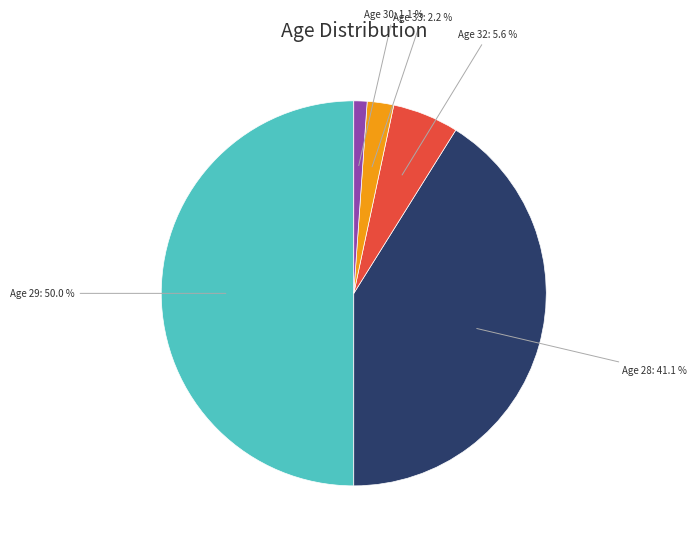

Does any single category account for the majority?

No